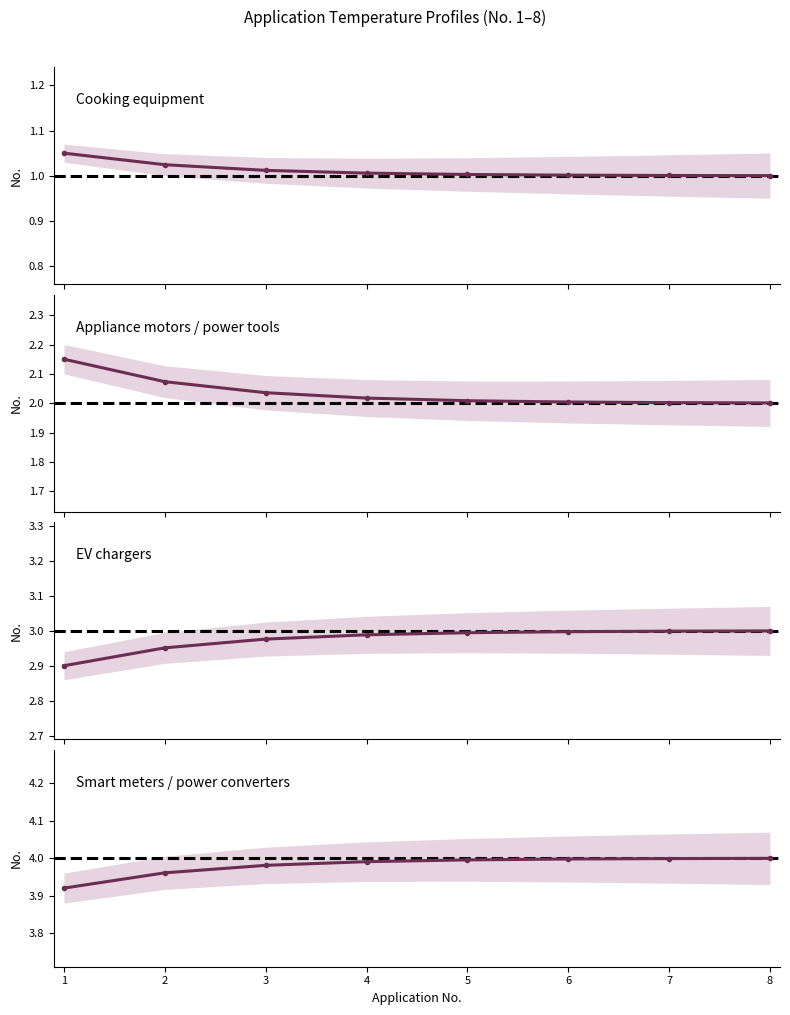

True or false: Cooking equipment and Smart meters / power converters intersect in this chart.

False